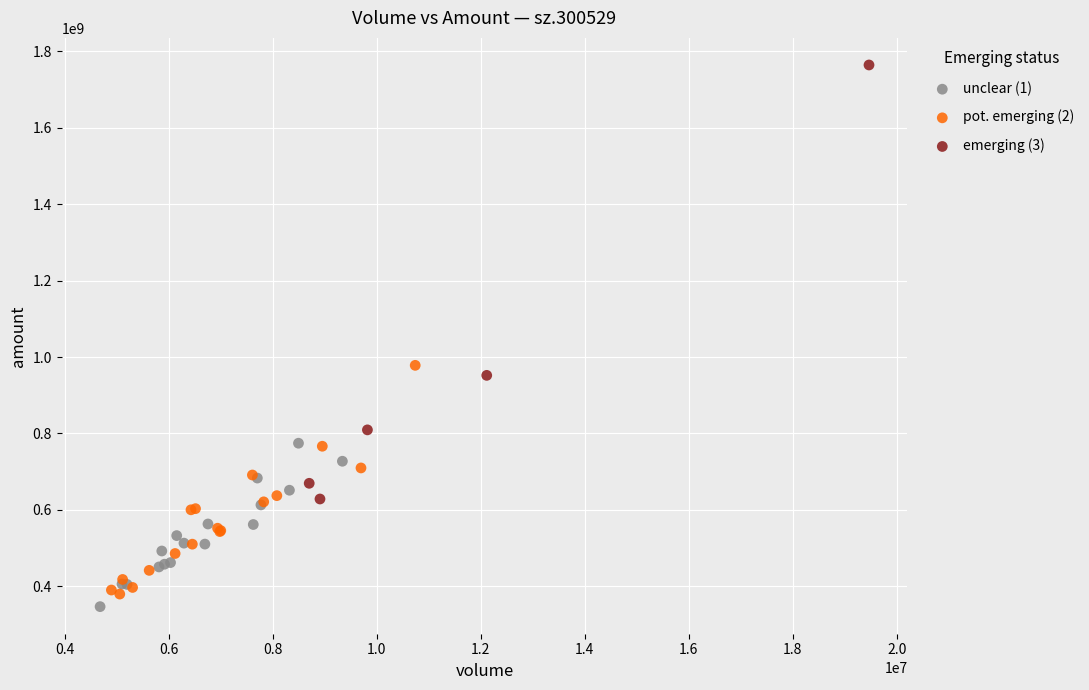

Which series reaches the maximum Y coordinate?

emerging (3)